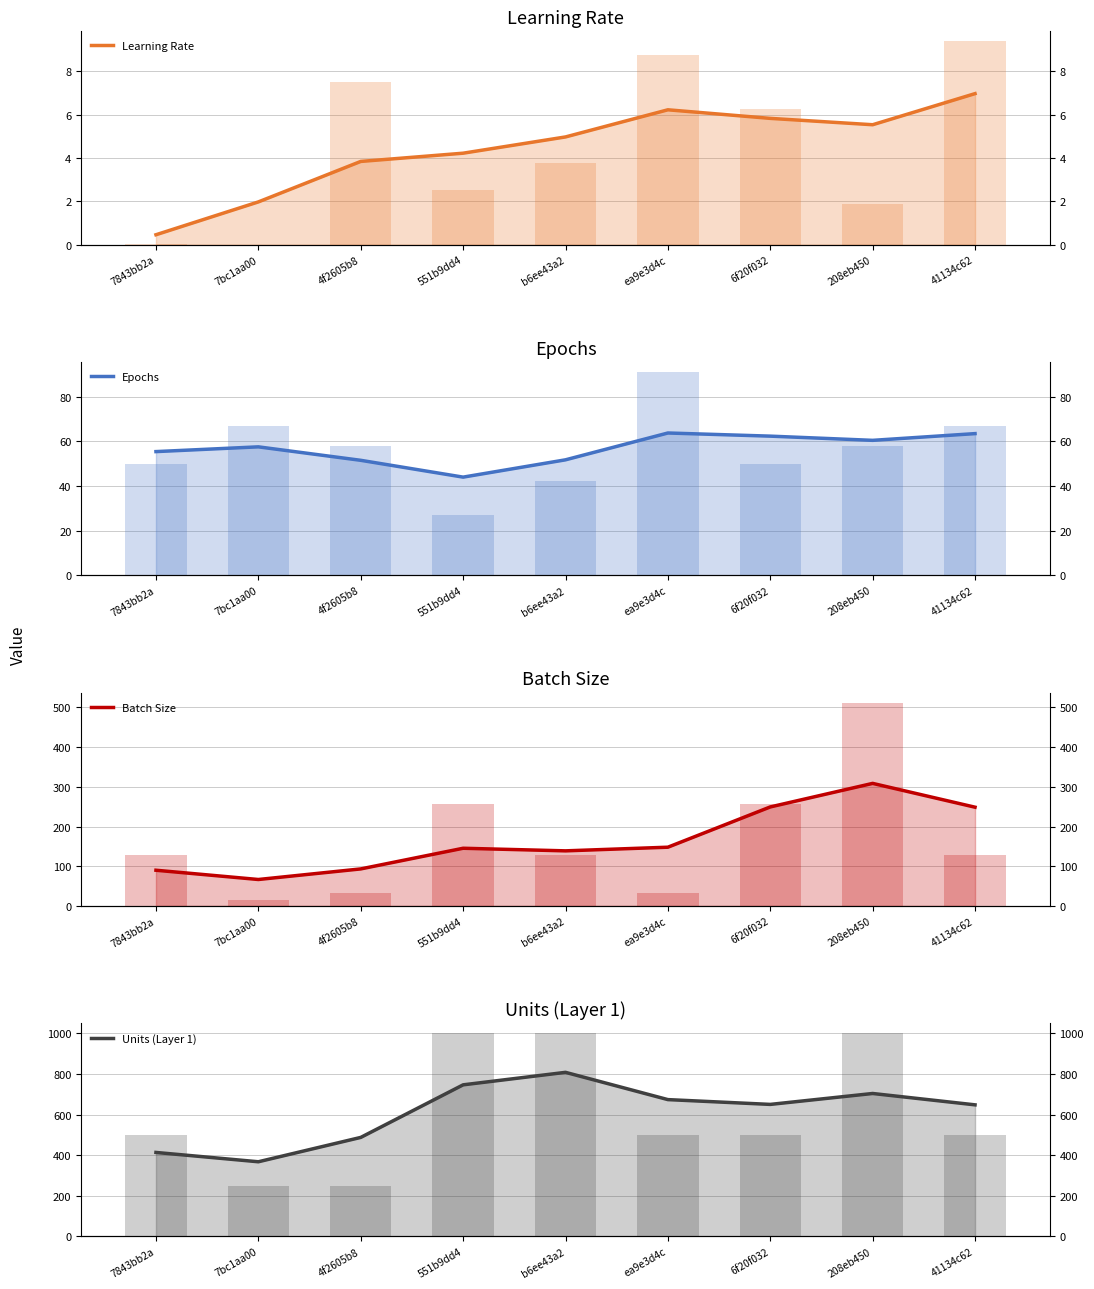

What is the approximate value of Units (Layer 1) at 6f20f032?

650.2